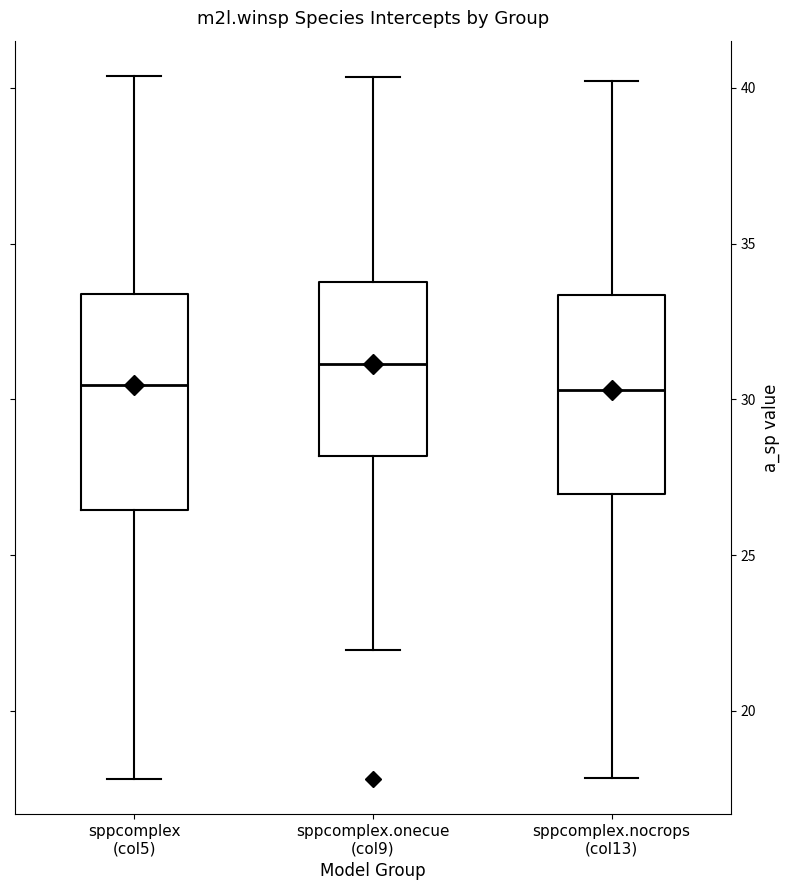

Reading left to right, transcribe this box plot: for each box, give where its median line is, the range the box spans, and where its two whiskers end, as read against the y-axis. The values are not printed on the chart, so give them approximately, as read against the axis.

sppcomplex (col5): median 30.5, box 26.5 to 33.5, whiskers 18.0 to 40.5
sppcomplex.onecue (col9): median 31.0, box 28.0 to 34.0, whiskers 22.0 to 40.5
sppcomplex.nocrops (col13): median 30.5, box 27.0 to 33.5, whiskers 18.0 to 40.0